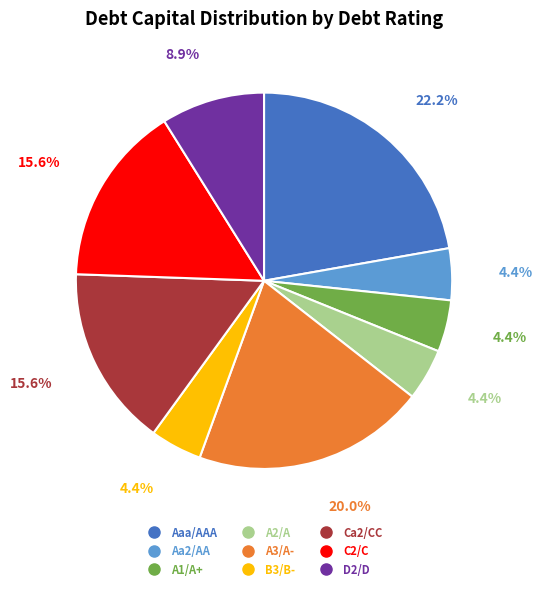

Does any single category account for the majority?

No